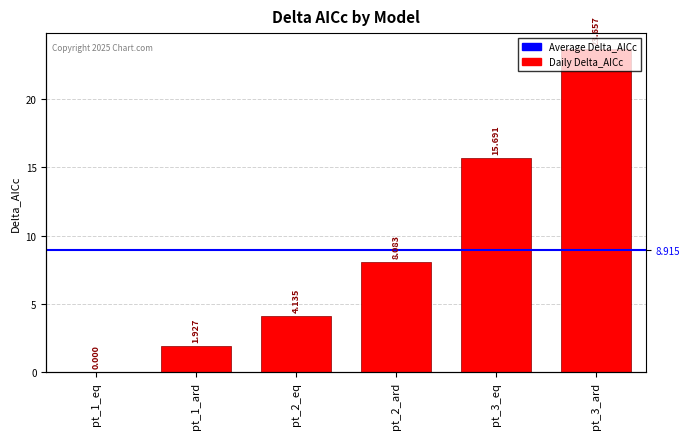

Reading right to left, what are all the values shown in this chart?

pt_3_ard=23.7	pt_3_eq=15.7	pt_2_ard=8.1	pt_2_eq=4.1	pt_1_ard=1.9	pt_1_eq=0.0